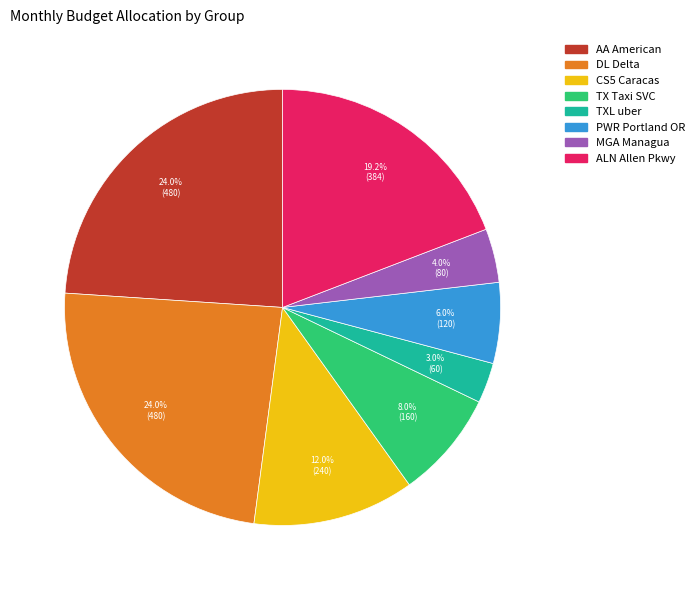

Does PWR Portland OR account for over 50% of the chart?

No